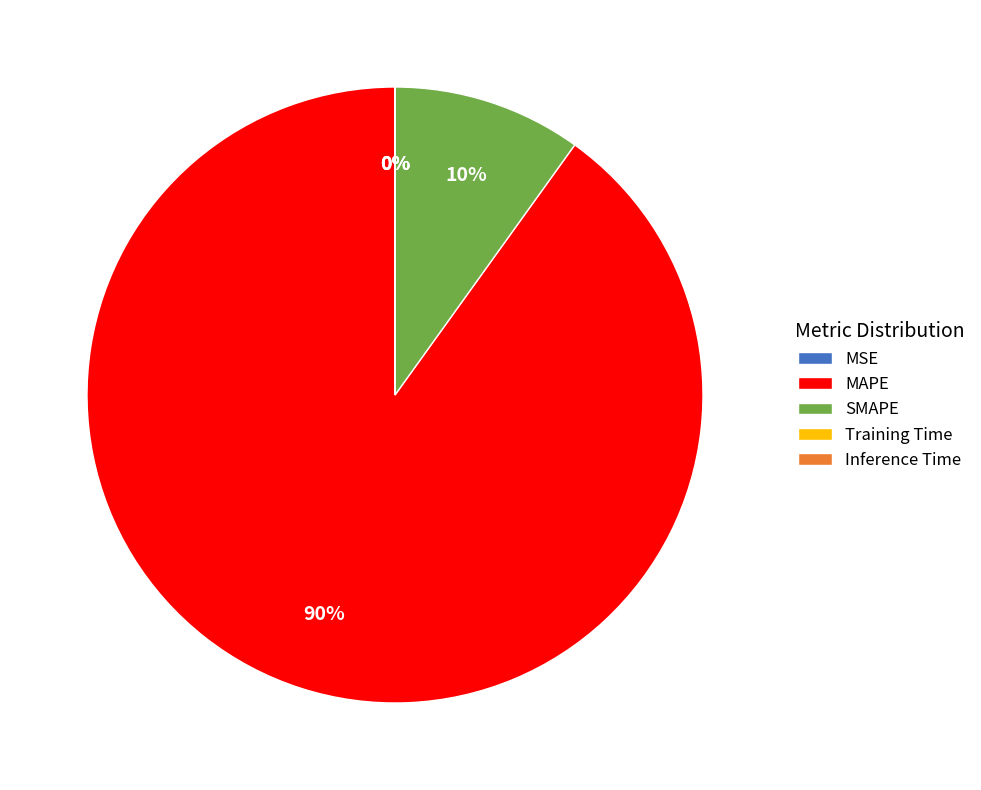

To the nearest percent, what is the difference between the largest and smallest slice percentages?

90%